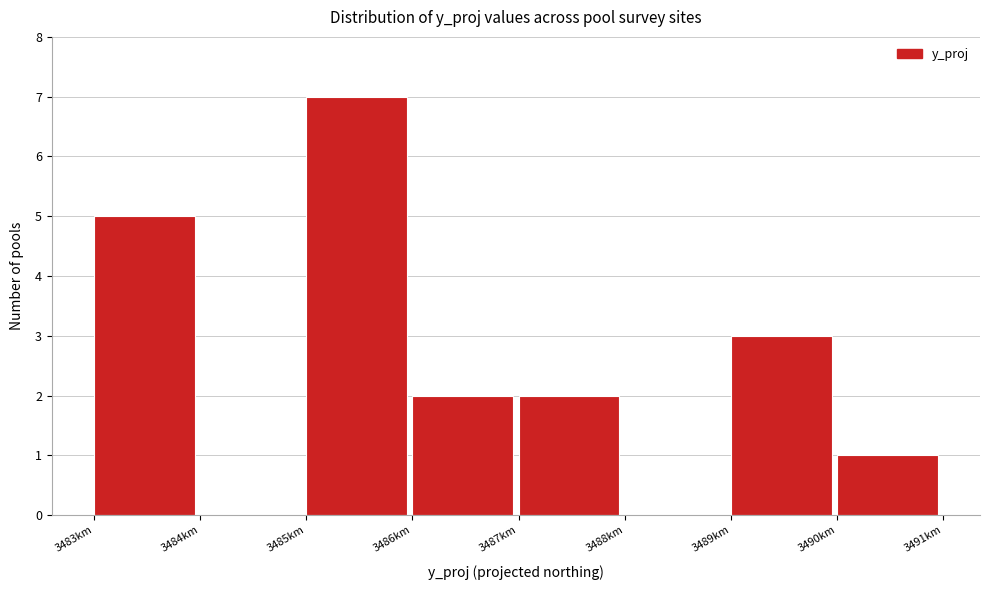

Reading left to right, what are all the values shown in this chart?

3483km=5	3484km=0	3485km=7	3486km=2	3487km=2	3488km=0	3489km=3	3490km=1